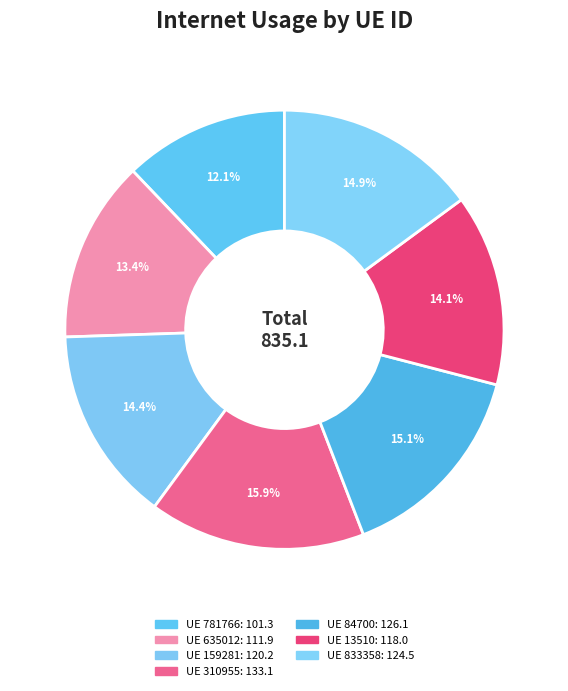

Rank the categories by value from highest to lowest.

310955, 84700, 833358, 159281, 13510, 635012, 781766